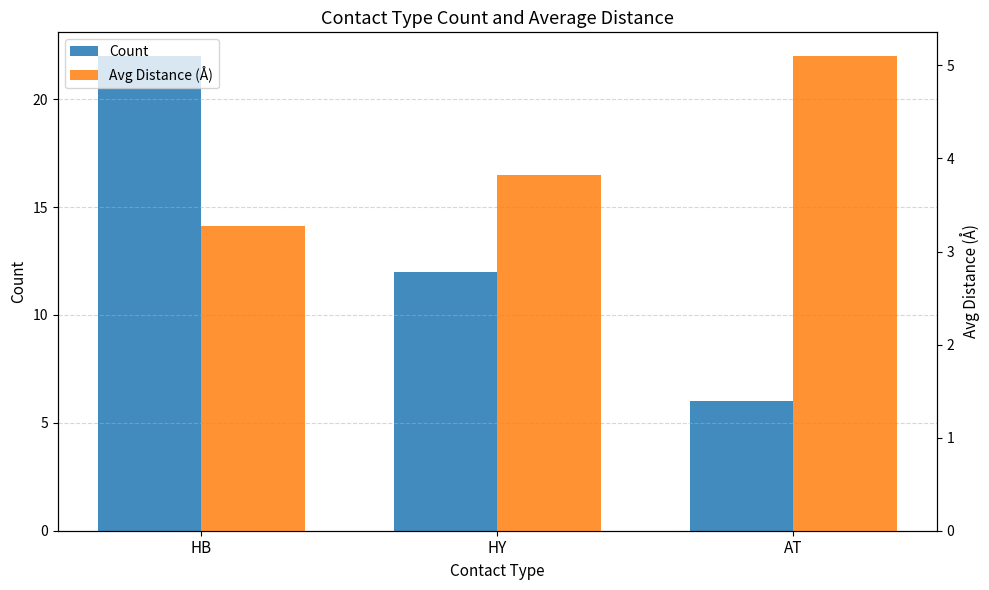

What is the sum of the Avg Distance (Å) values at HB and AT?

8.4